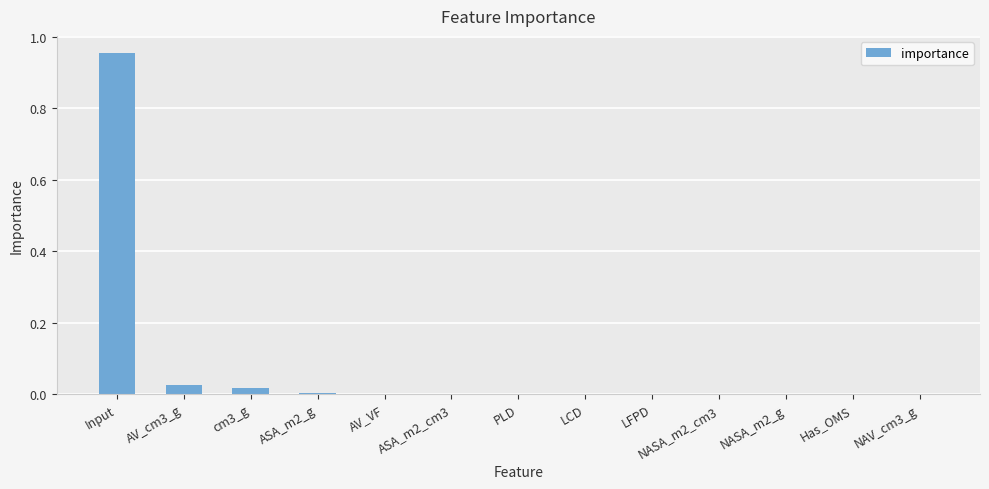

True or false: the data shows 0.0 at LCD.

True